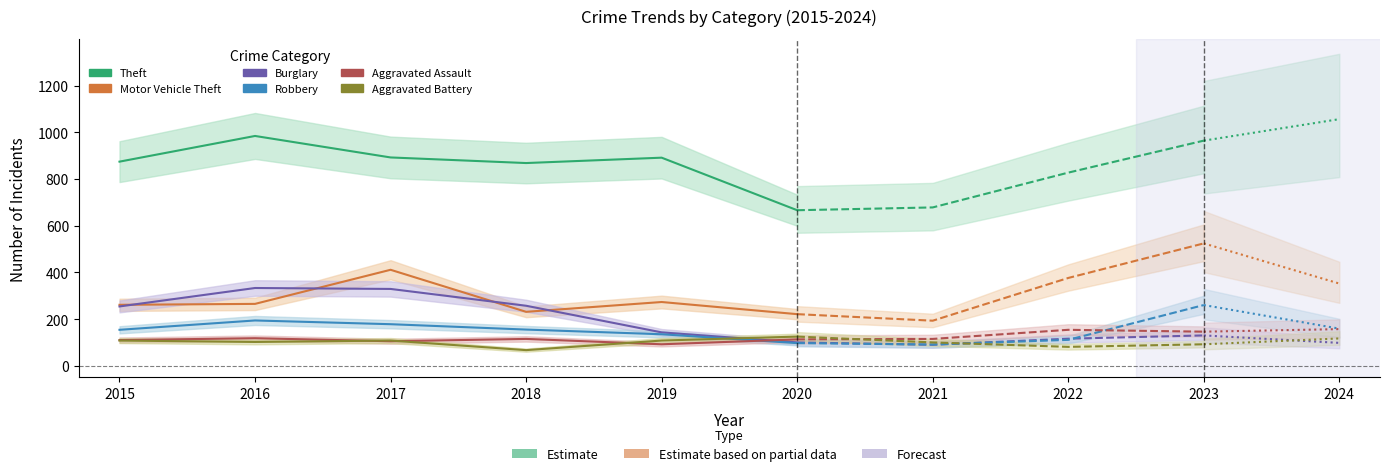

In Robbery, how many points are higher than both neighbors (excluding endpoints)?

1